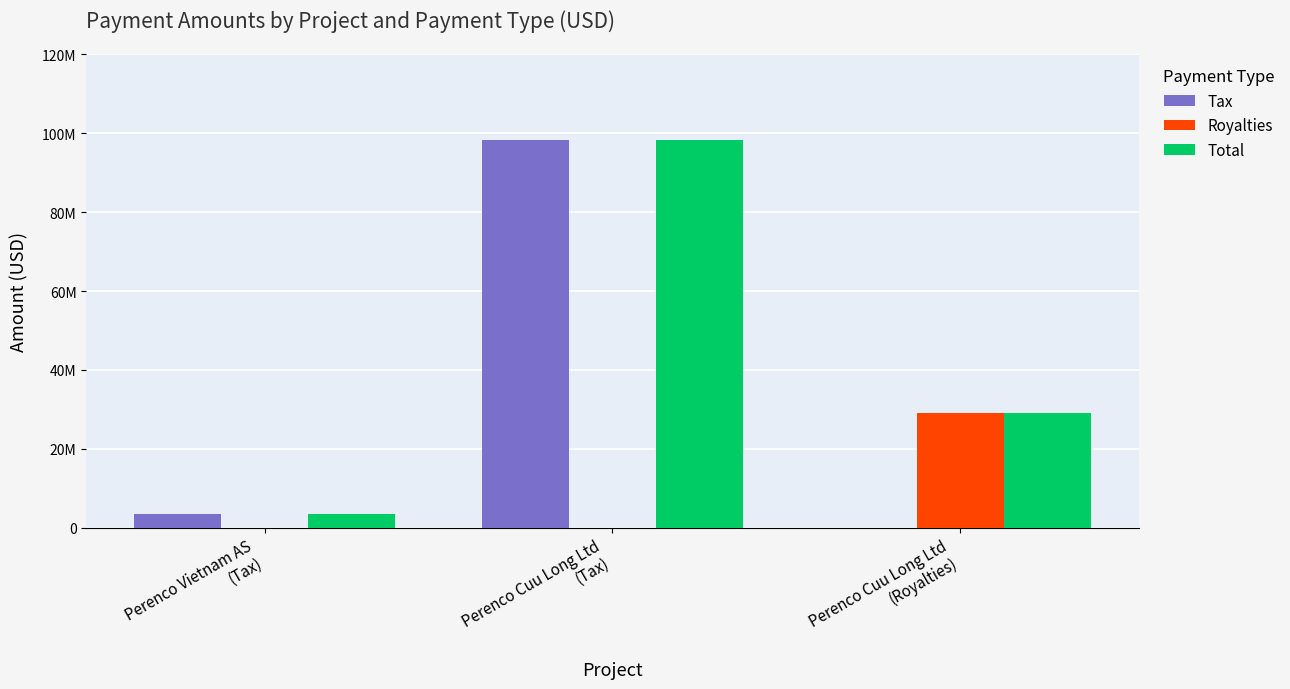

Does the chart contain stacked bars?

No